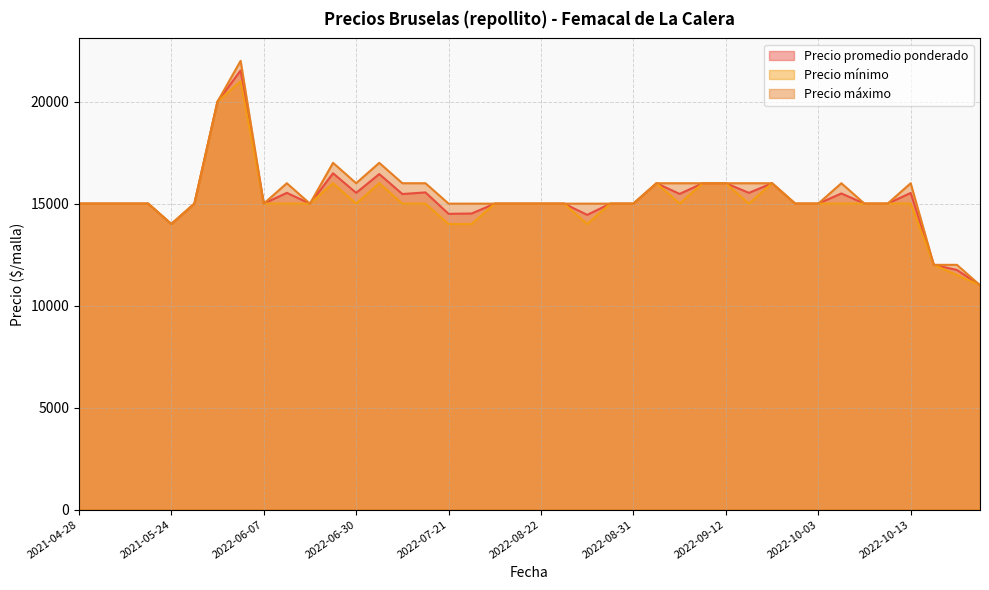

Which series has the largest range (max minus min)?

Precio máximo